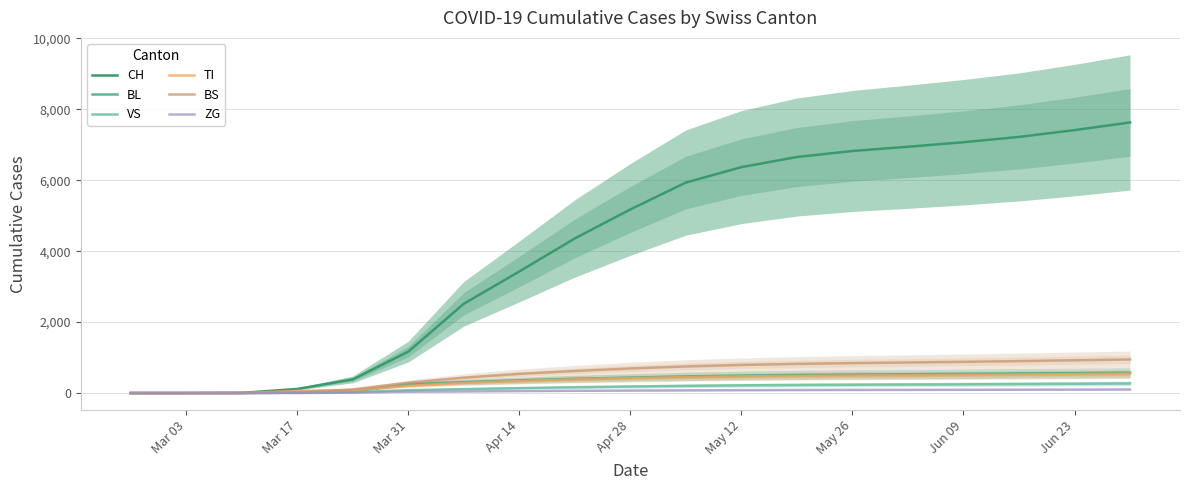

The value of ZG at 12 is 54. True or false?

False